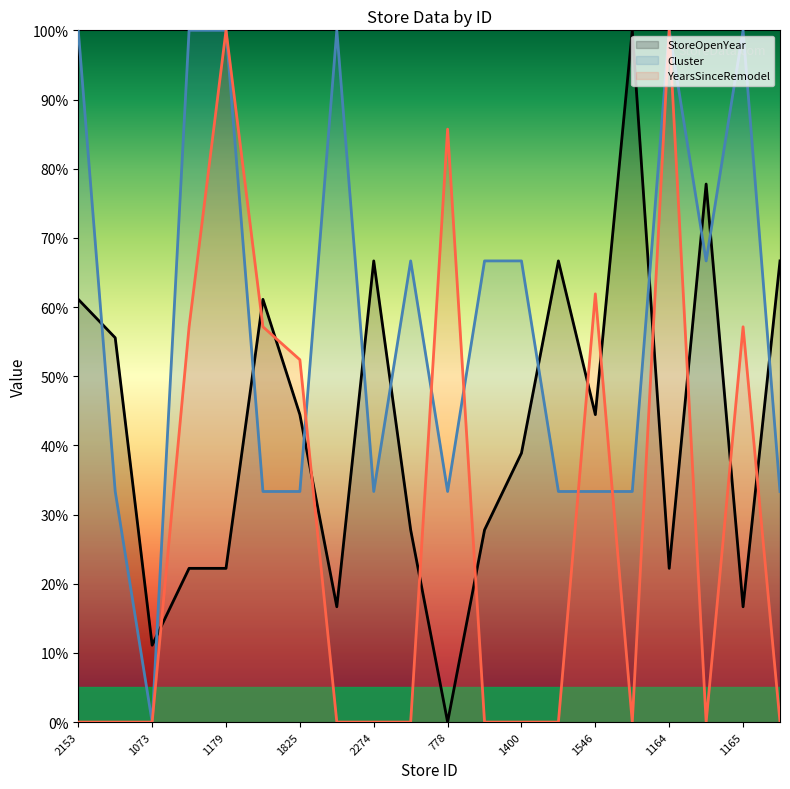

Does the chart have visible grid lines?

No